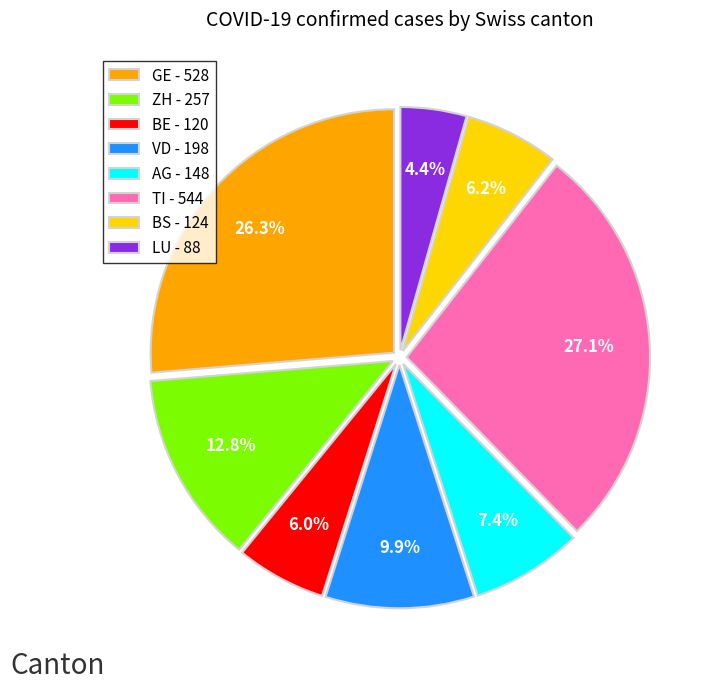

Is the sum of BS - 124 and LU - 88 greater than half?

No